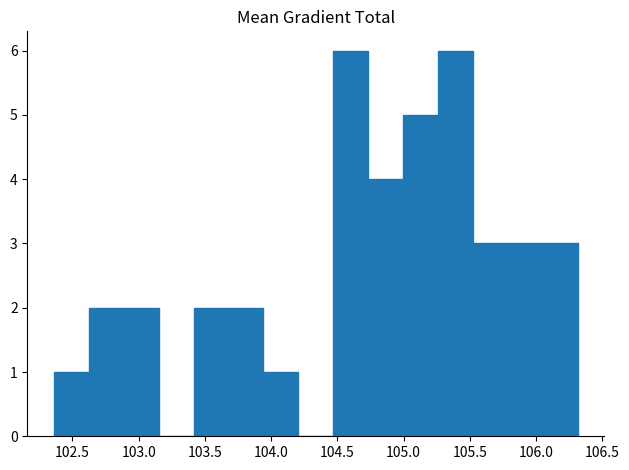

Reading left to right, list every bar in this chart as the range it spans on the x-axis followed by its height. Neither the bar edges nor the heights are printed on the chart, so give them approximately, as read against the axes.

102.35 to 102.60: 1
102.60 to 102.90: 2
102.90 to 103.15: 2
103.15 to 103.40: 0
103.40 to 103.70: 2
103.70 to 103.95: 2
103.95 to 104.20: 1
104.20 to 104.45: 0
104.45 to 104.75: 6
104.75 to 105.00: 4
105.00 to 105.25: 5
105.25 to 105.55: 6
105.55 to 105.80: 3
105.80 to 106.05: 3
106.05 to 106.30: 3